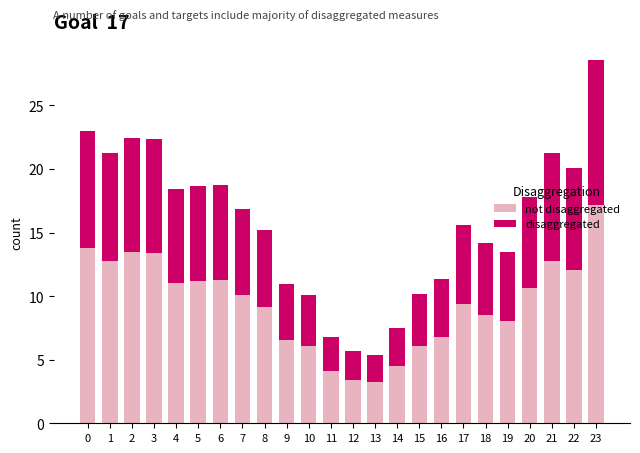

At which category is the sum across all series the highest?

23